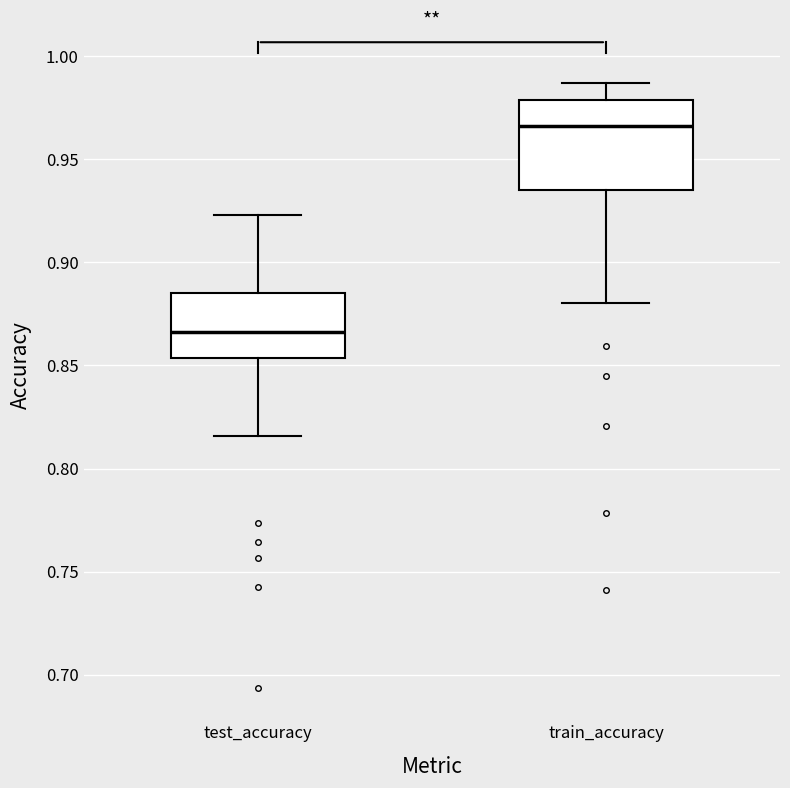

Where does the upper whisker of the box for test_accuracy end on the y-axis? The values are not printed on the chart, so give them approximately, as read against the axis.

0.925